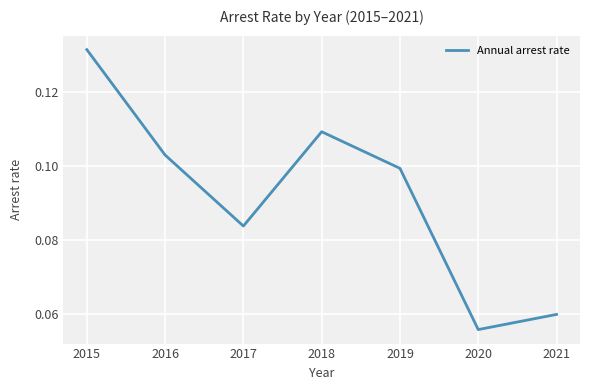

How many interior local valleys (lower than both neighbors) does the data have?

2